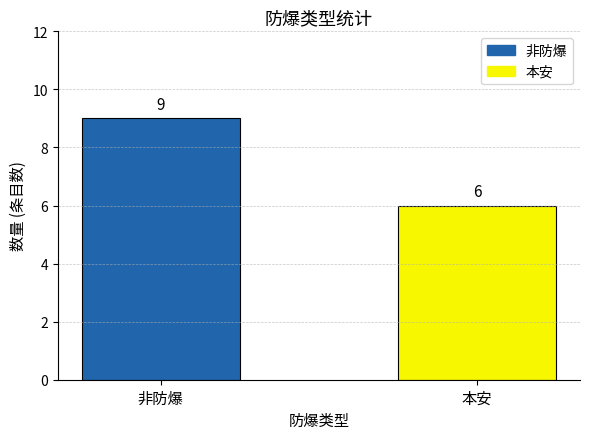

What is the change in value from 非防爆 to 本安?

-3